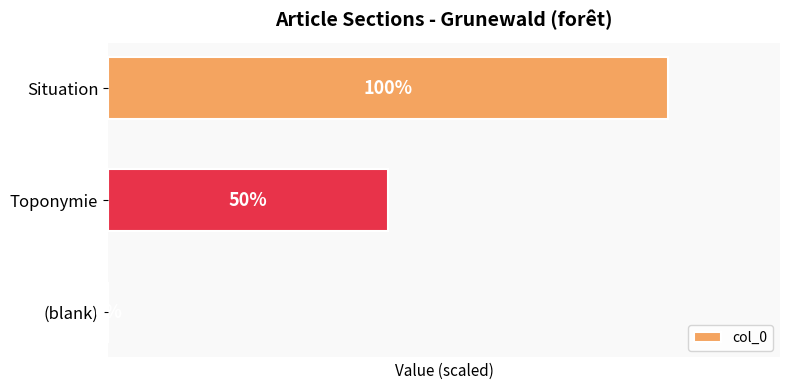

Which category has the highest value across all series?

Situation